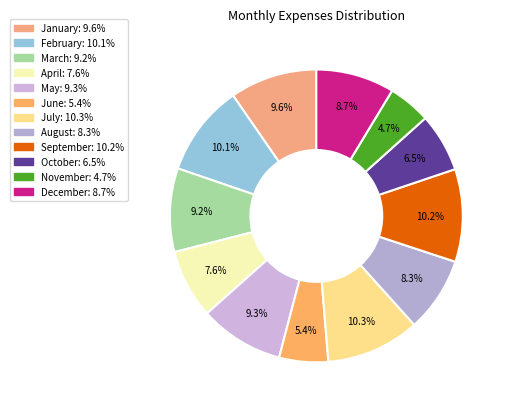

To the nearest percent, what percentage of the pie is September?

10%